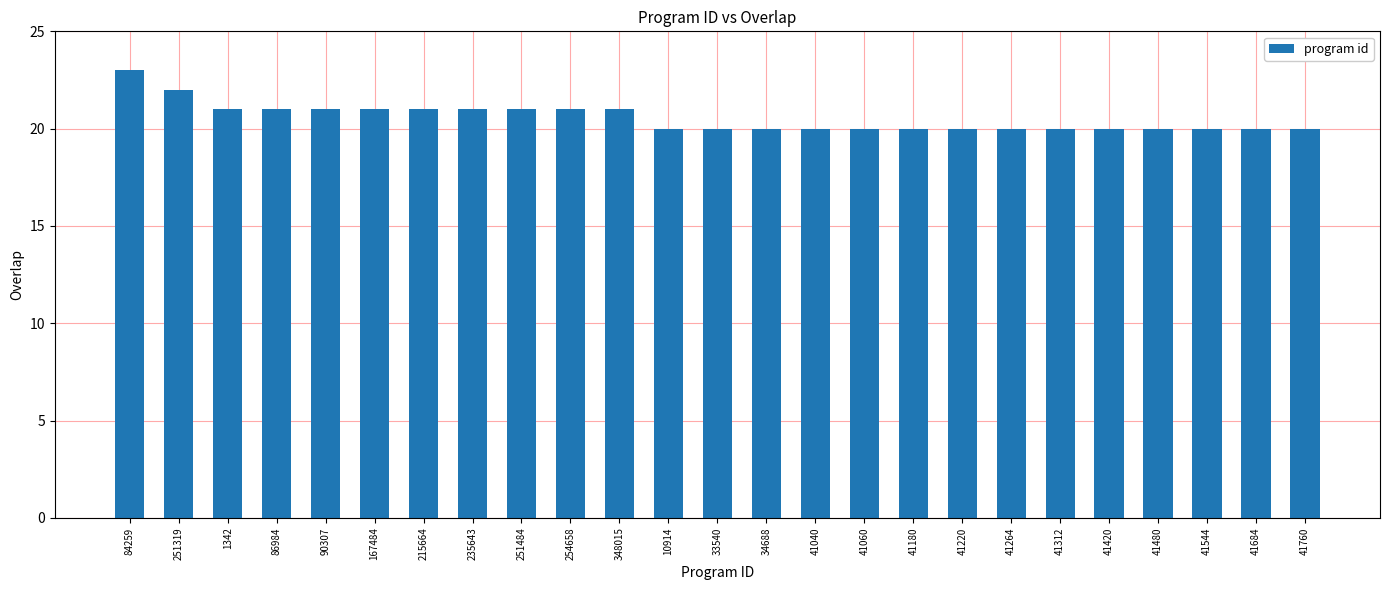

What value does the data have at 41544?

20